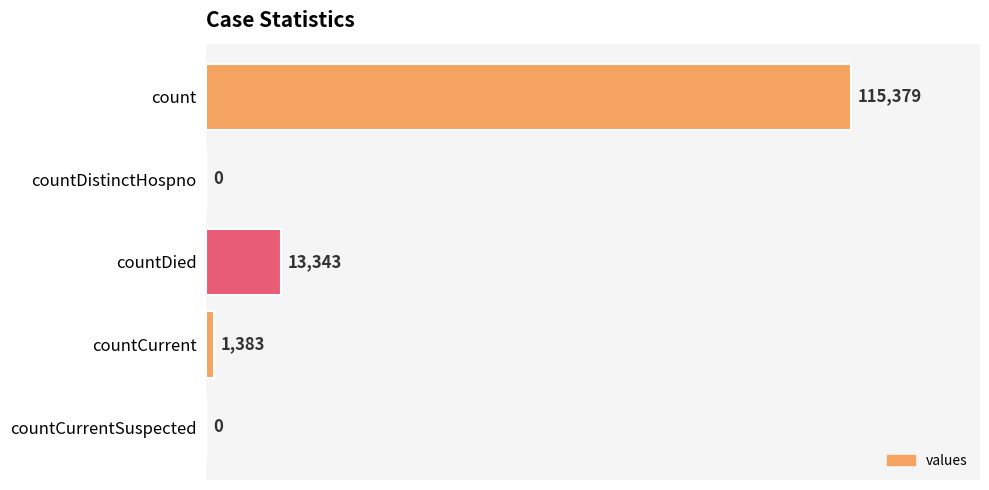

The chart shows a value of 115379 at count. True or false?

True